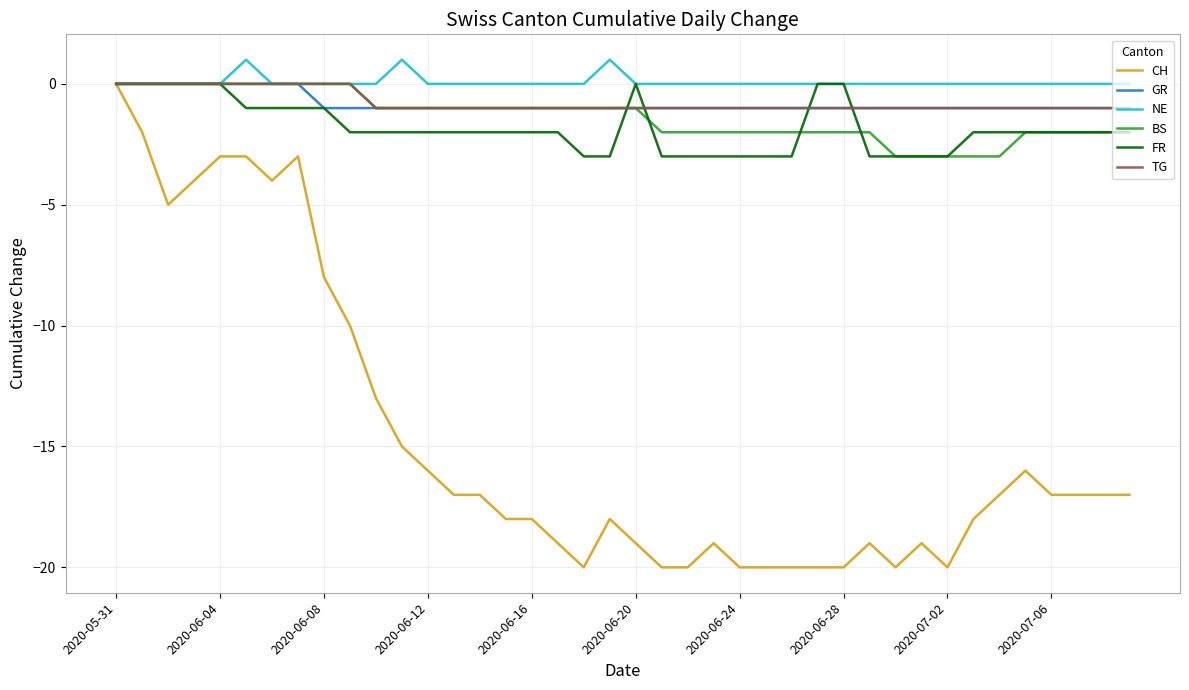

What is the minimum value for BS?

-3